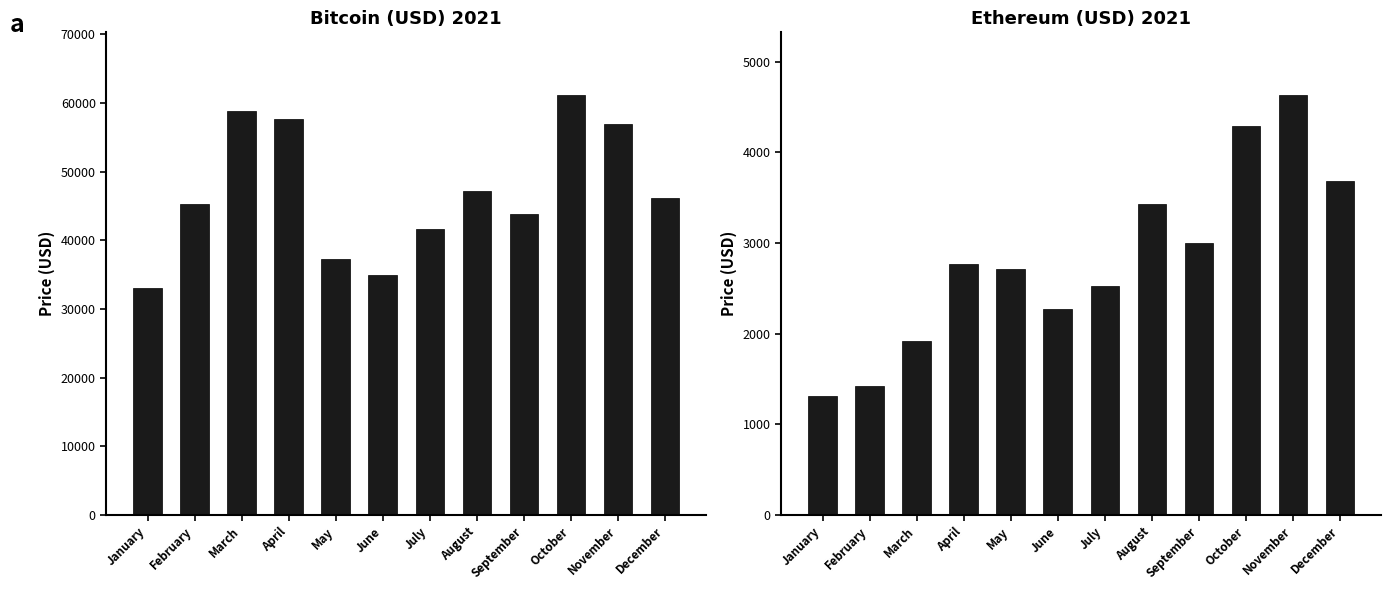

Does the chart contain stacked bars?

No